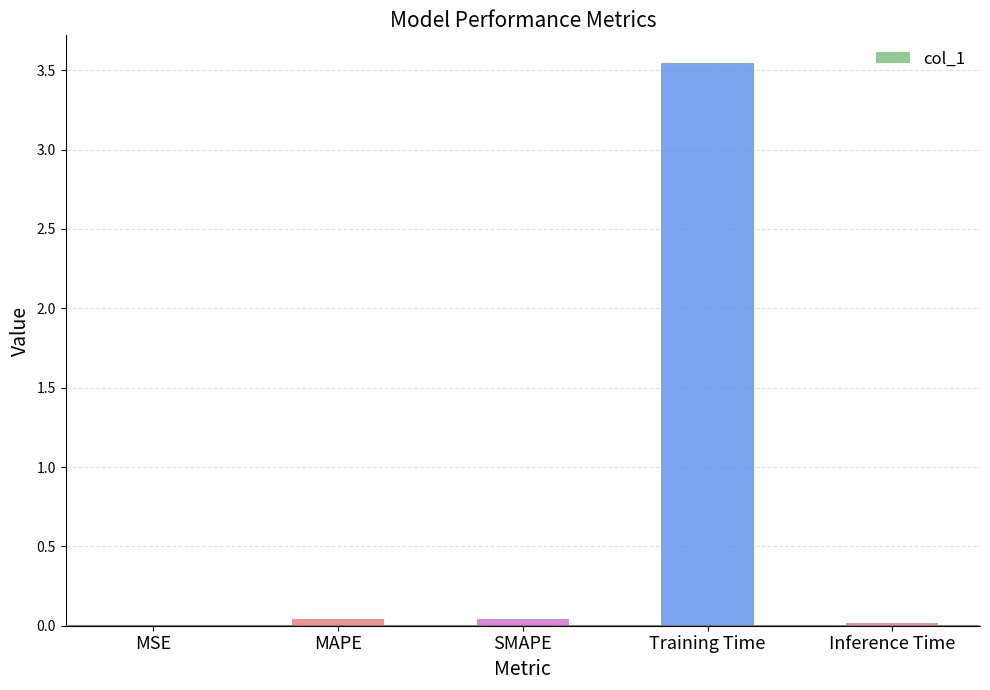

The value at Inference Time is 0.0. True or false?

True